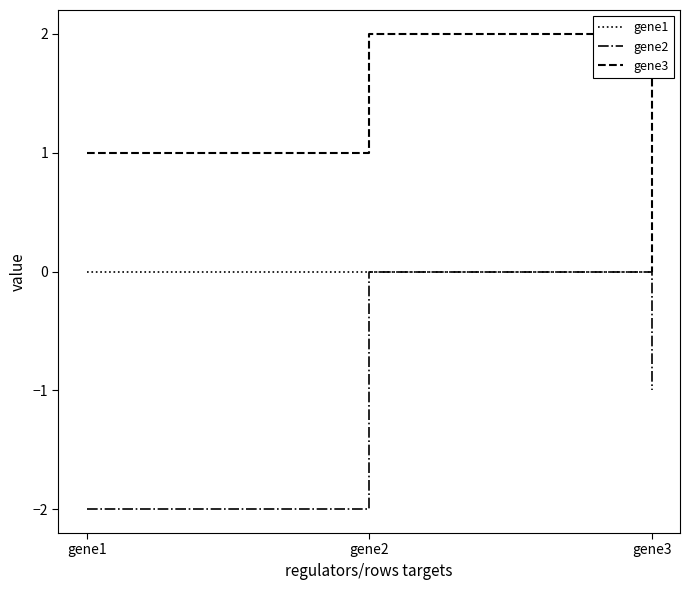

Which series changed the most between gene1 and gene2?

gene2